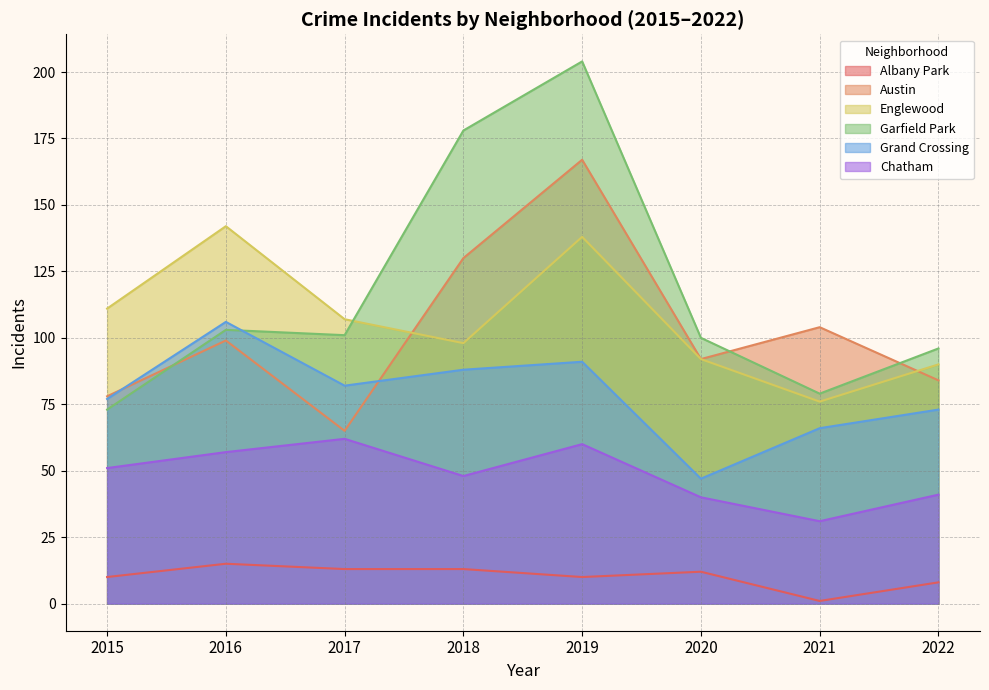

What is the total value across all series at 2021?

357